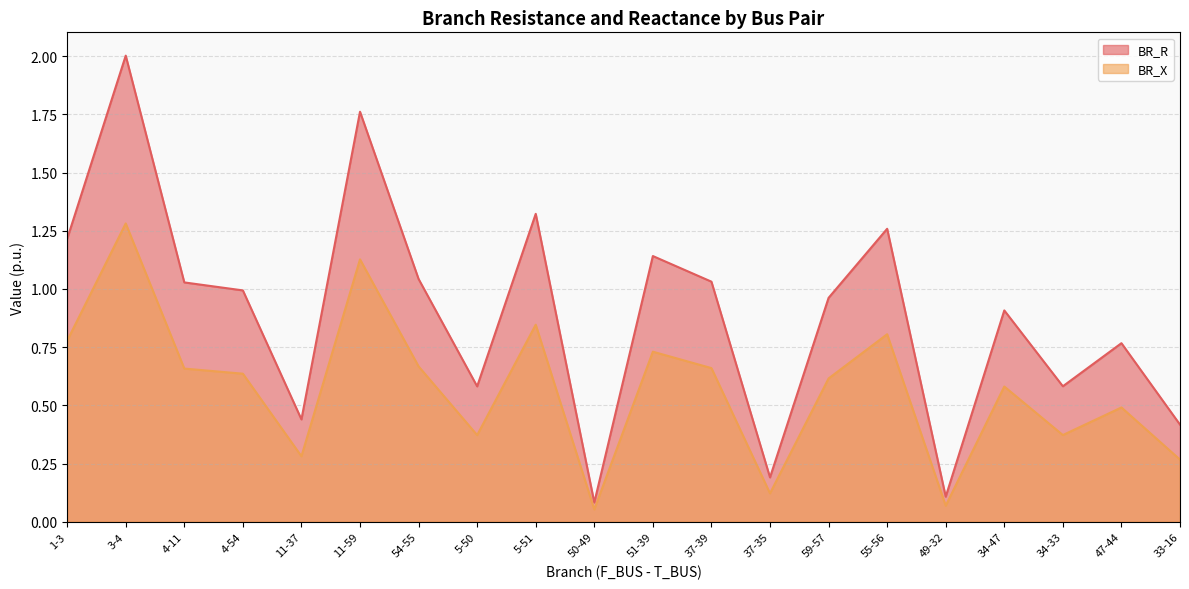

Rank the series by their average value, from lowest to highest.

BR_X, BR_R